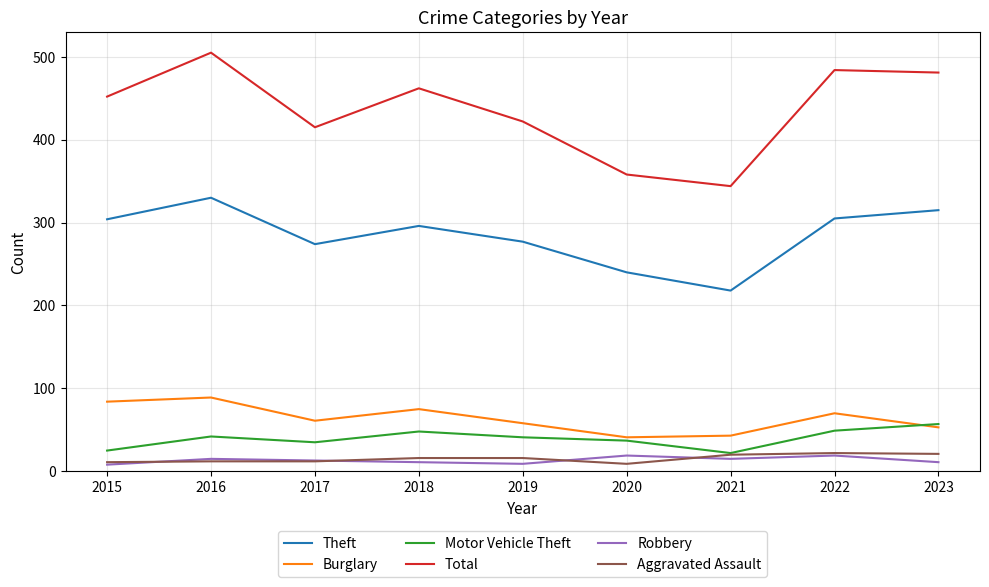

What is the difference between the second highest and second lowest values in the Theft series?

75